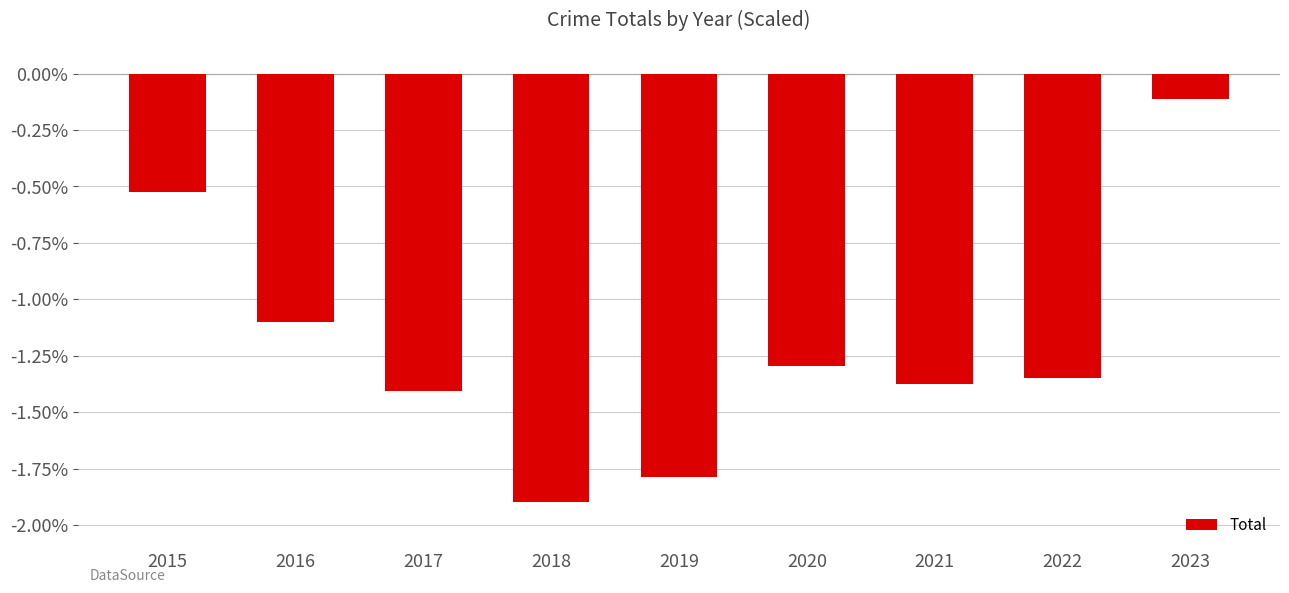

At which label is the value closest to -1?

2016